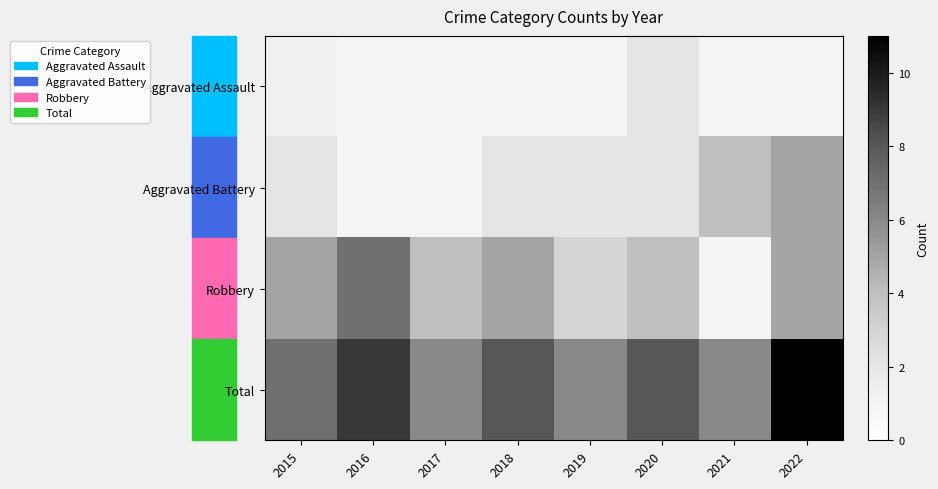

What is the spread (max minus min) of values at 2015?

5